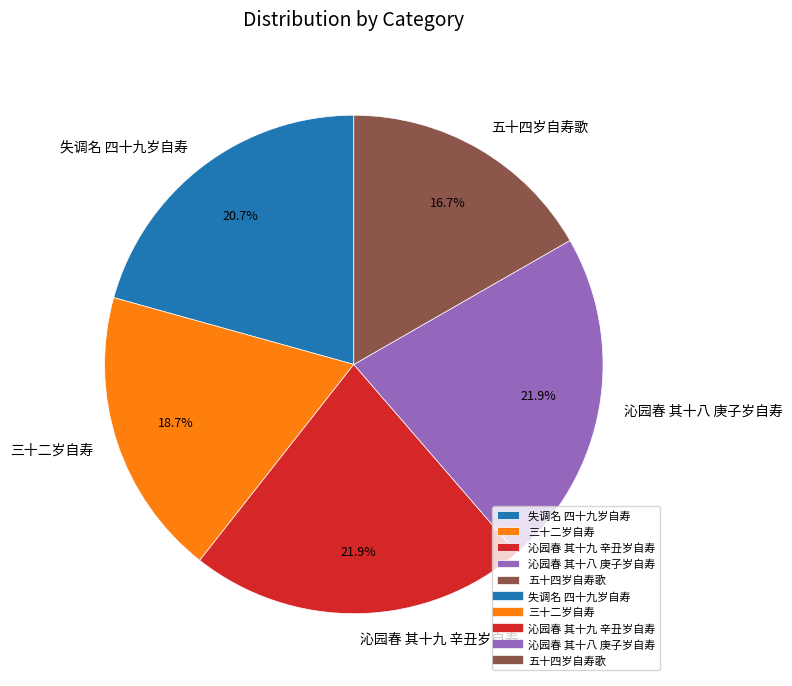

What percentage is the 五十四岁自寿歌 slice, to the nearest percent?

17%